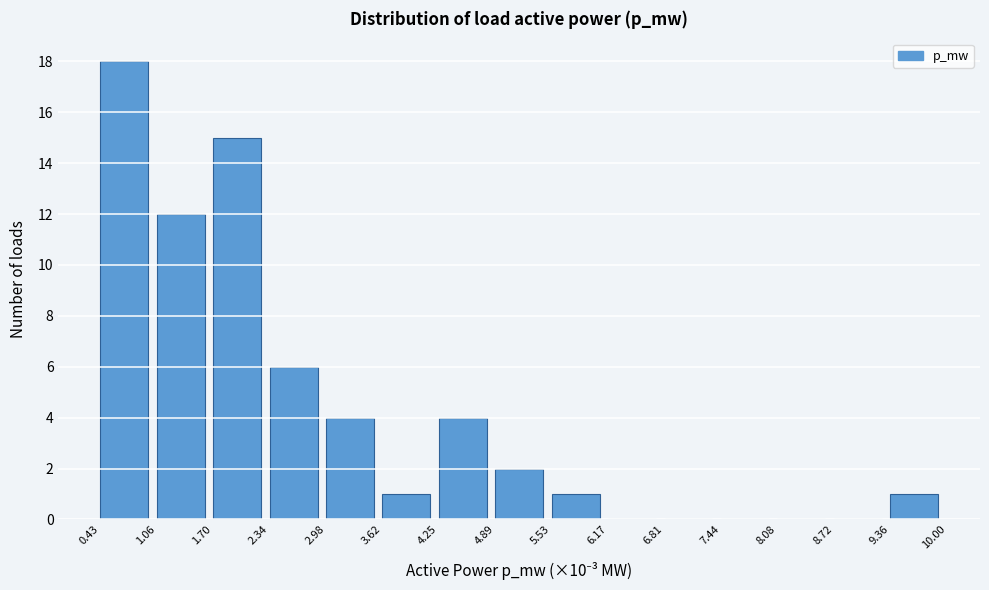

Reading right to left, extract all data points from this chart.

9.36=1	8.72=0	8.08=0	7.44=0	6.81=0	6.17=0	5.53=1	4.89=2	4.25=4	3.62=1	2.98=4	2.34=6	1.70=15	1.06=12	0.43=18